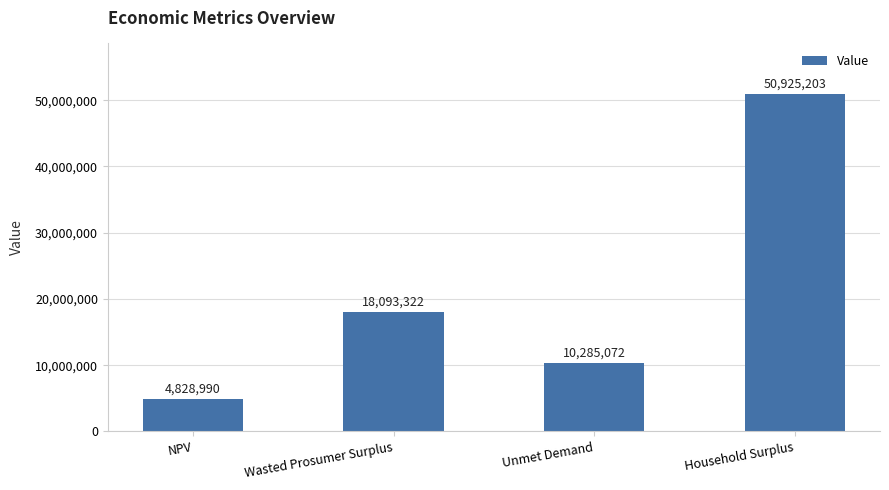

What is the value of the 2nd bar from the left?

18093321.8